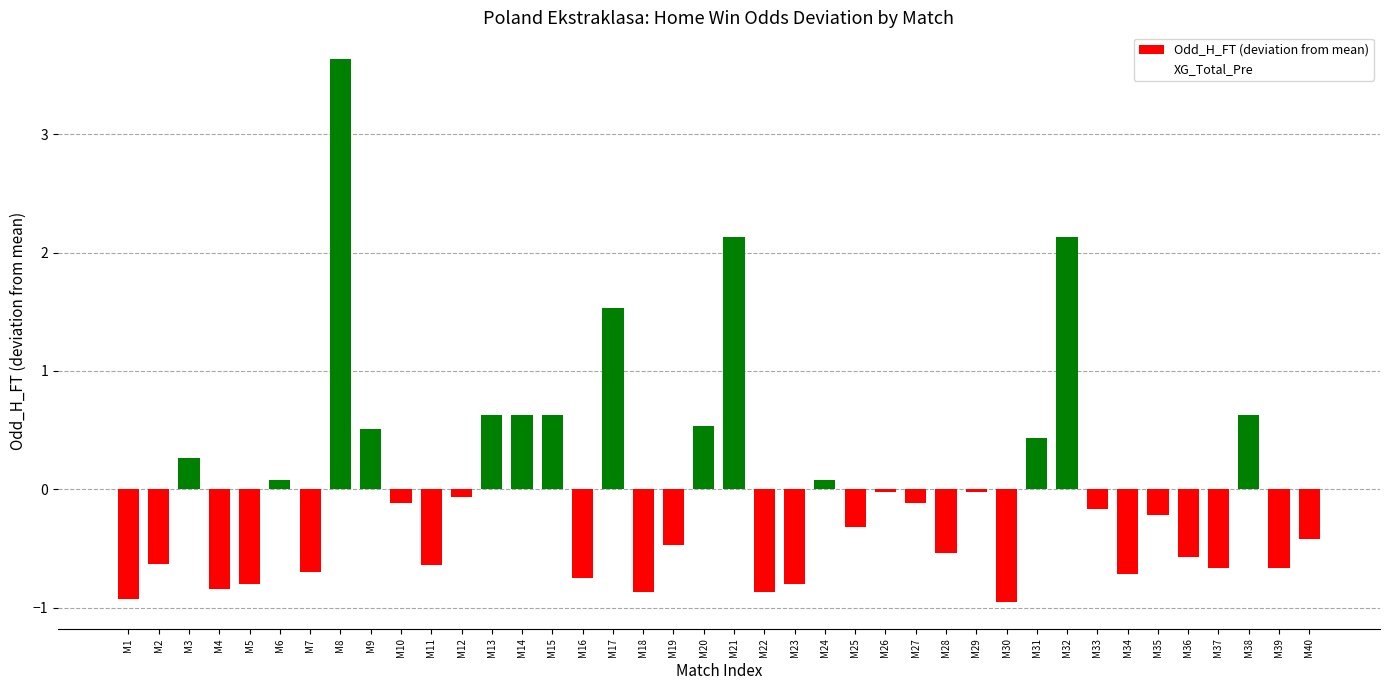

How many series are shown in this chart?

1